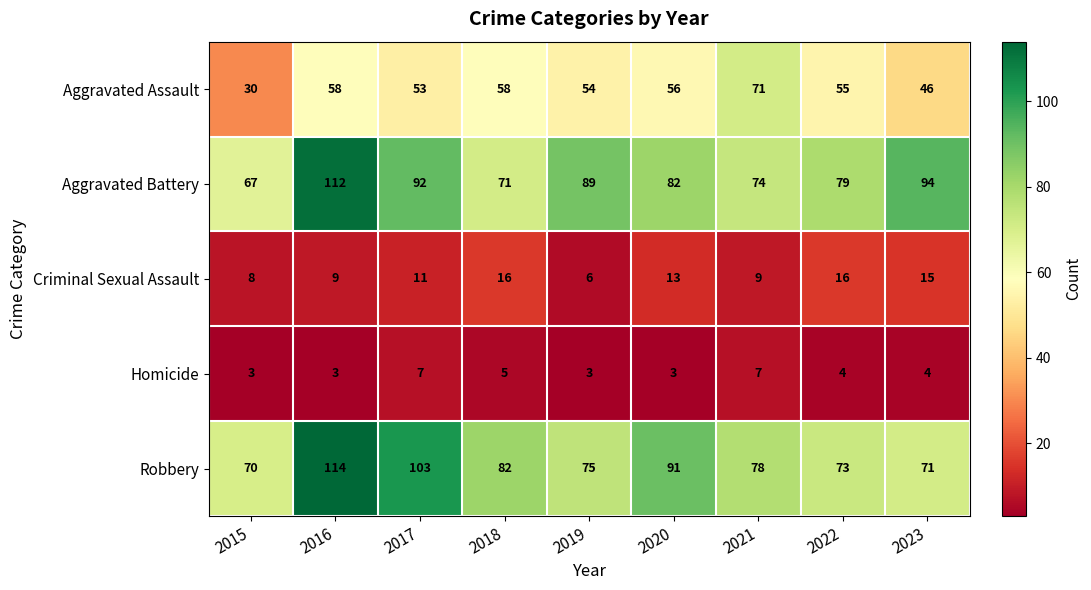

What is the total value across all series at 2021?

239